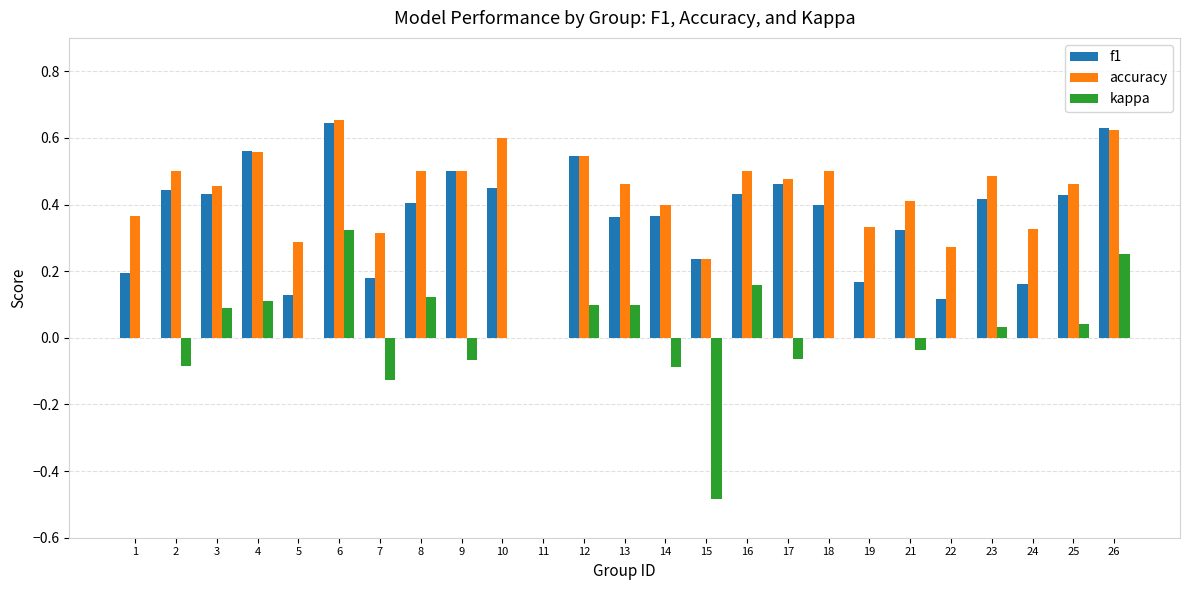

Which category has the highest value in the kappa series?

6